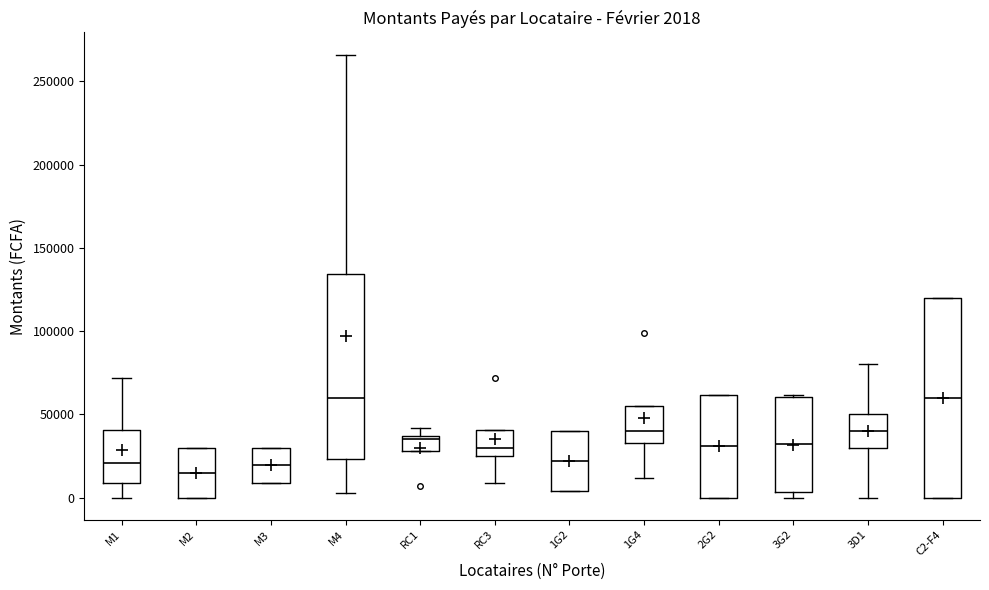

Which box is the tallest, from its lower edge to its upper edge?

C2-F4